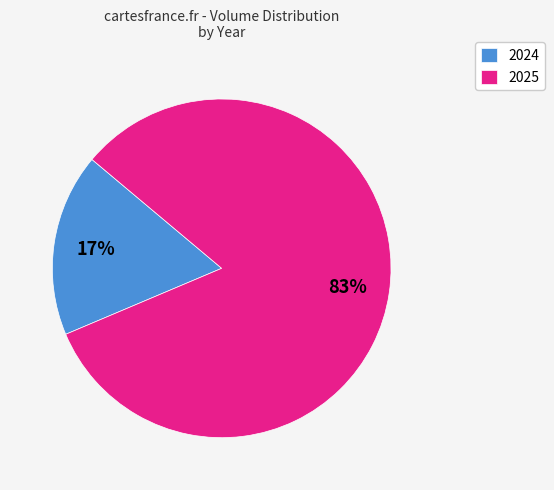

Do 2024 and 2025 together represent more than half of the pie?

Yes